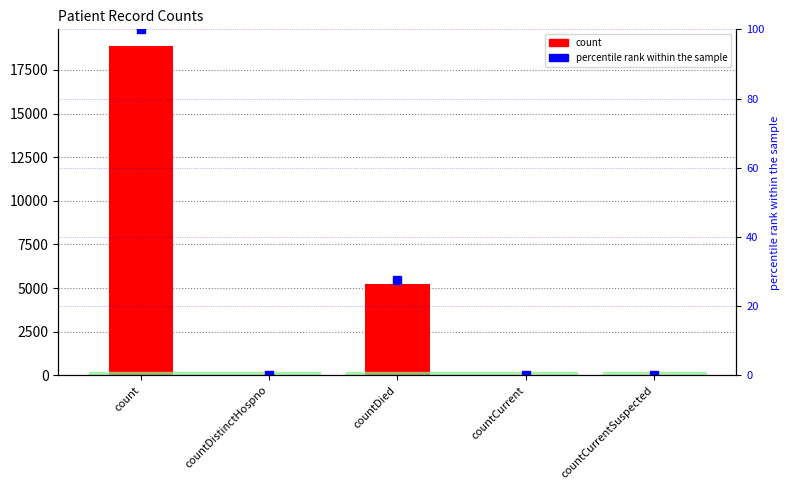

How many data points in count are less than 40?

2